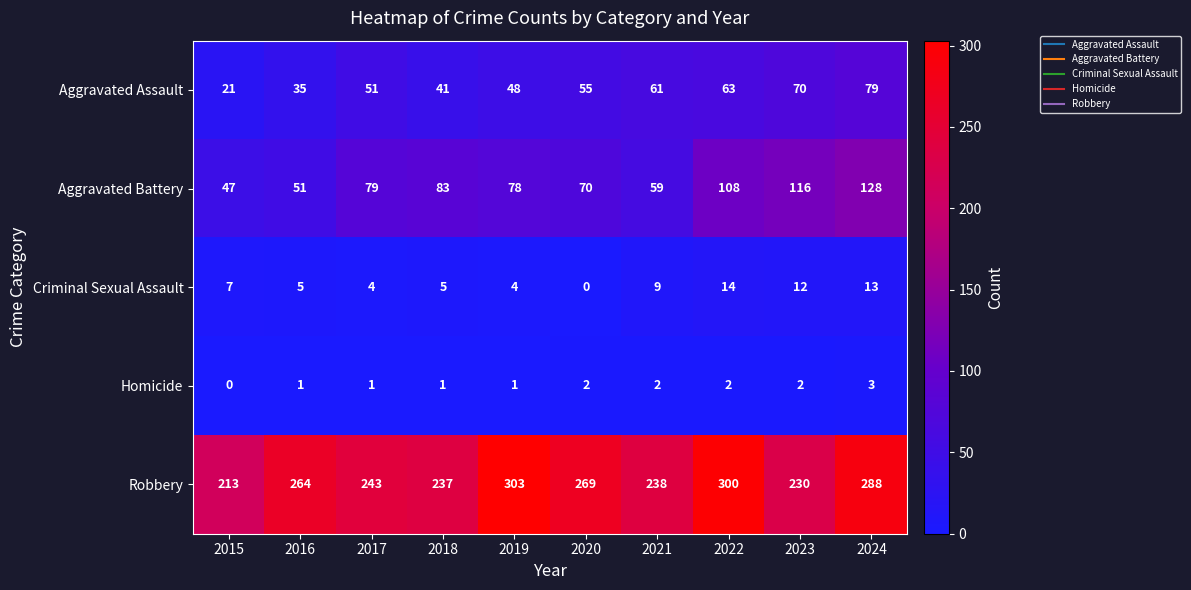

At which category does the chart reach its peak across all series?

2019